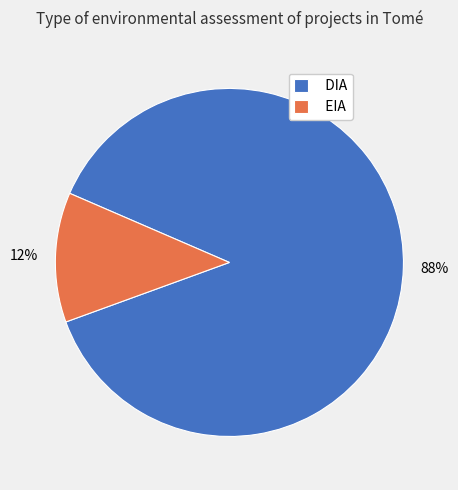

Rank the categories by value from lowest to highest.

EIA, DIA